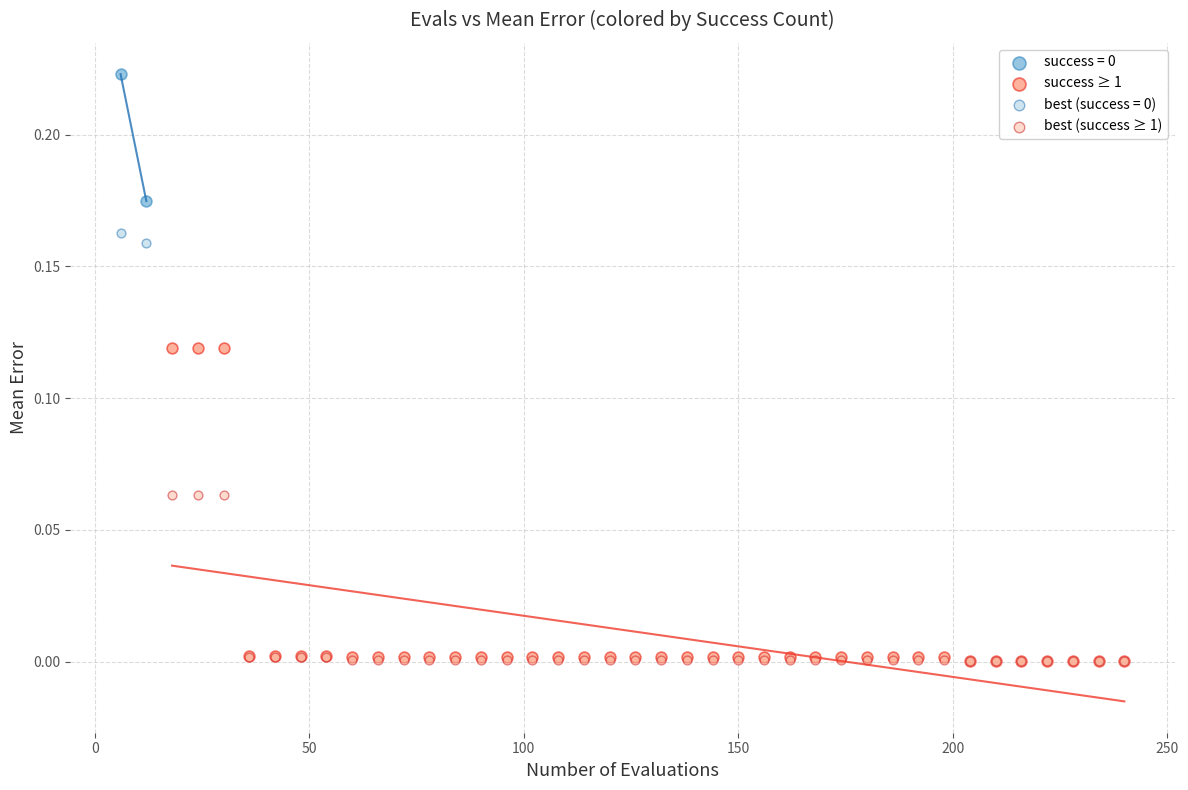

Which series has the largest Y range (max minus min)?

success ≥ 1